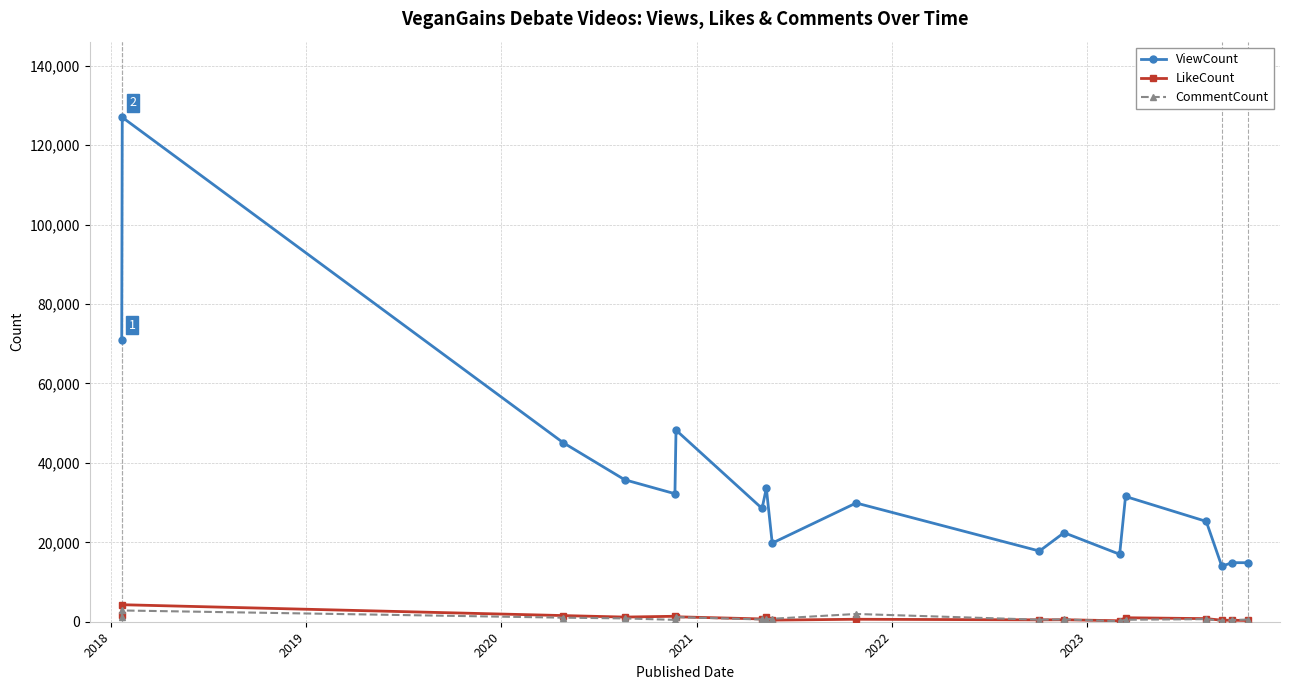

Which series has the largest total across all categories?

ViewCount